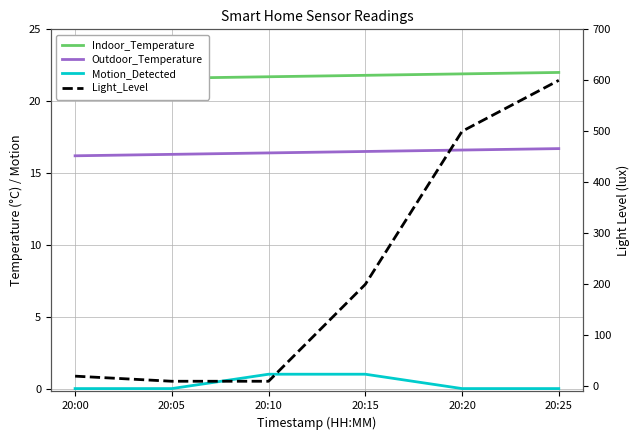

Between 20:05 and 20:10, which series saw the biggest shift?

Motion_Detected